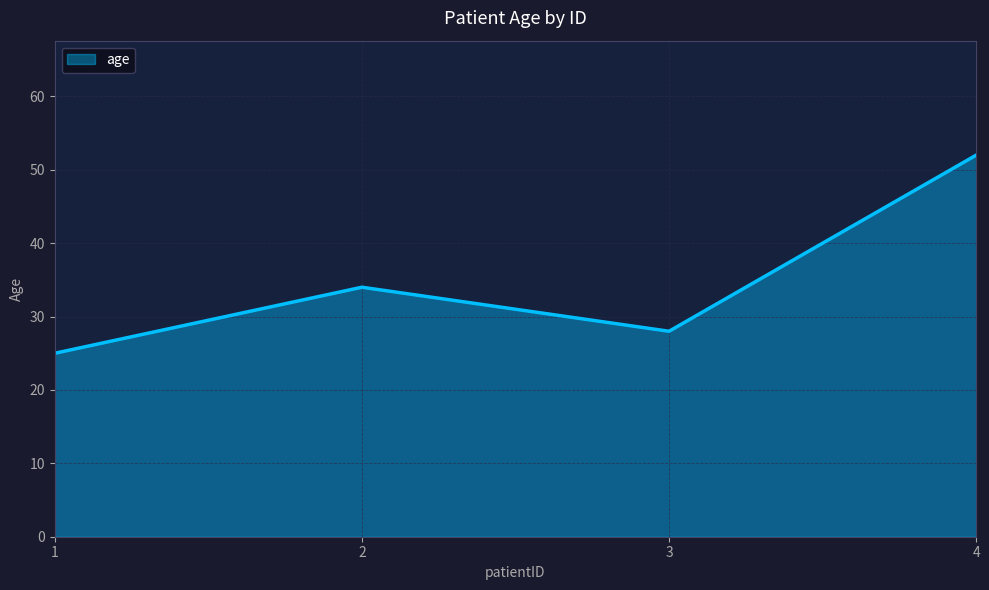

Rank the categories by value from lowest to highest.

1, 3, 2, 4